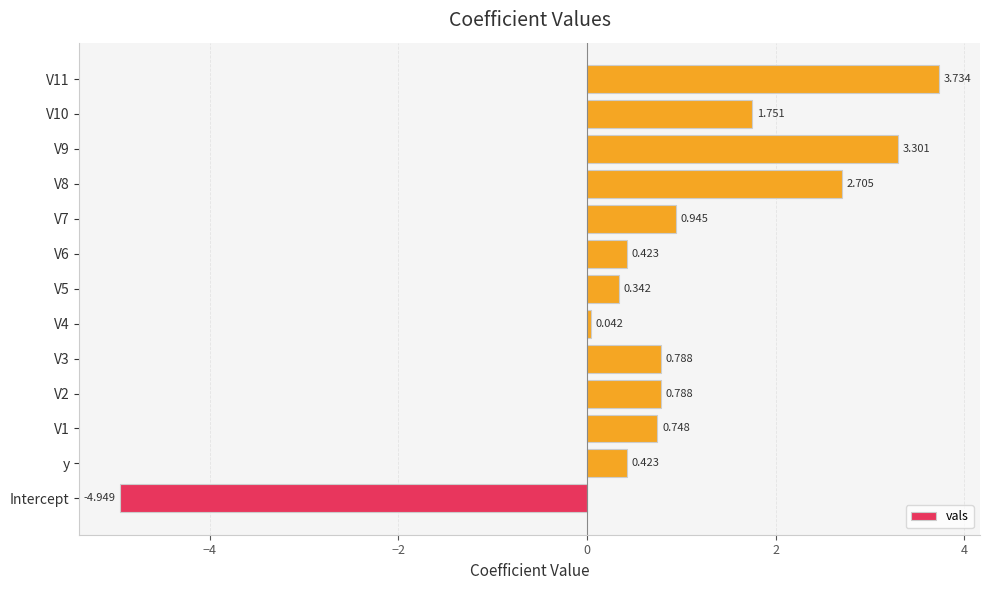

At which category does the chart reach its minimum across all series?

Intercept